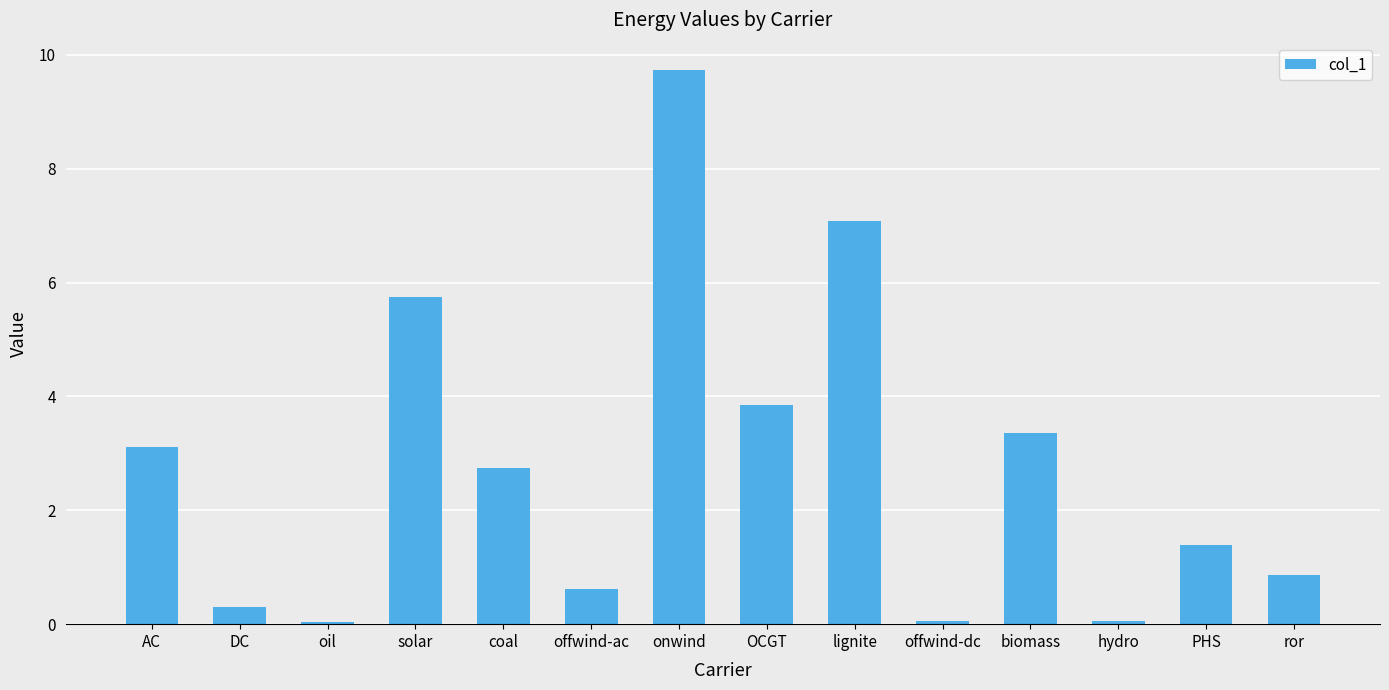

Is it true that the value at oil is 0.0?

True